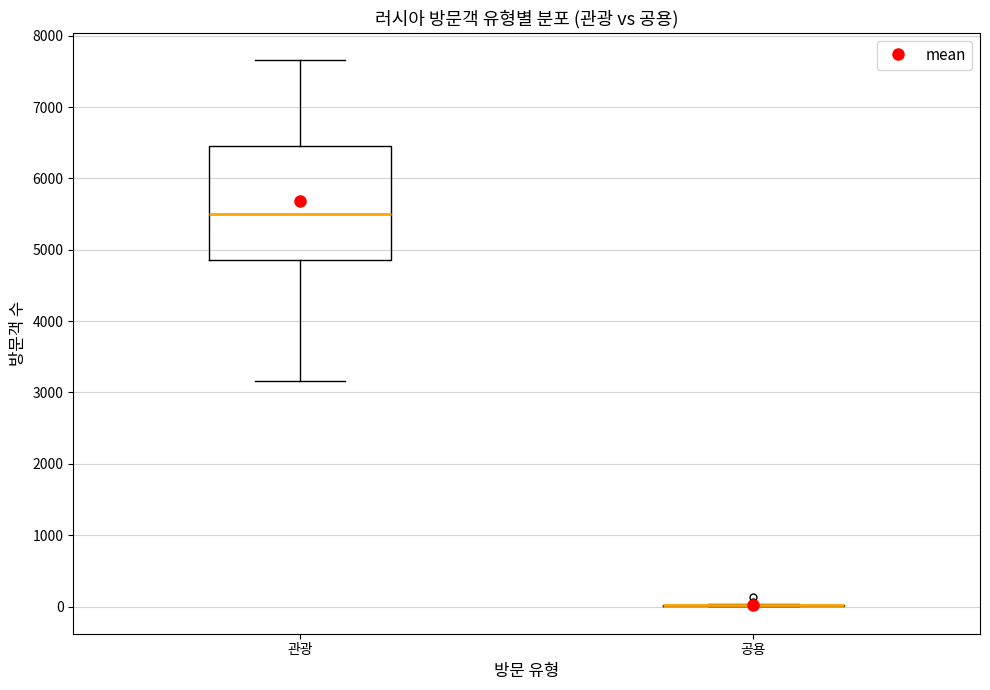

Comparing the boxes themselves (not the whiskers), which one is the tallest?

관광